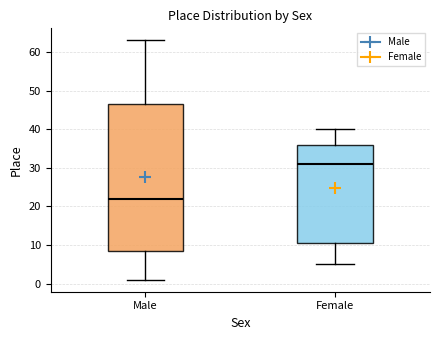

Which box has the lowest median line?

Male